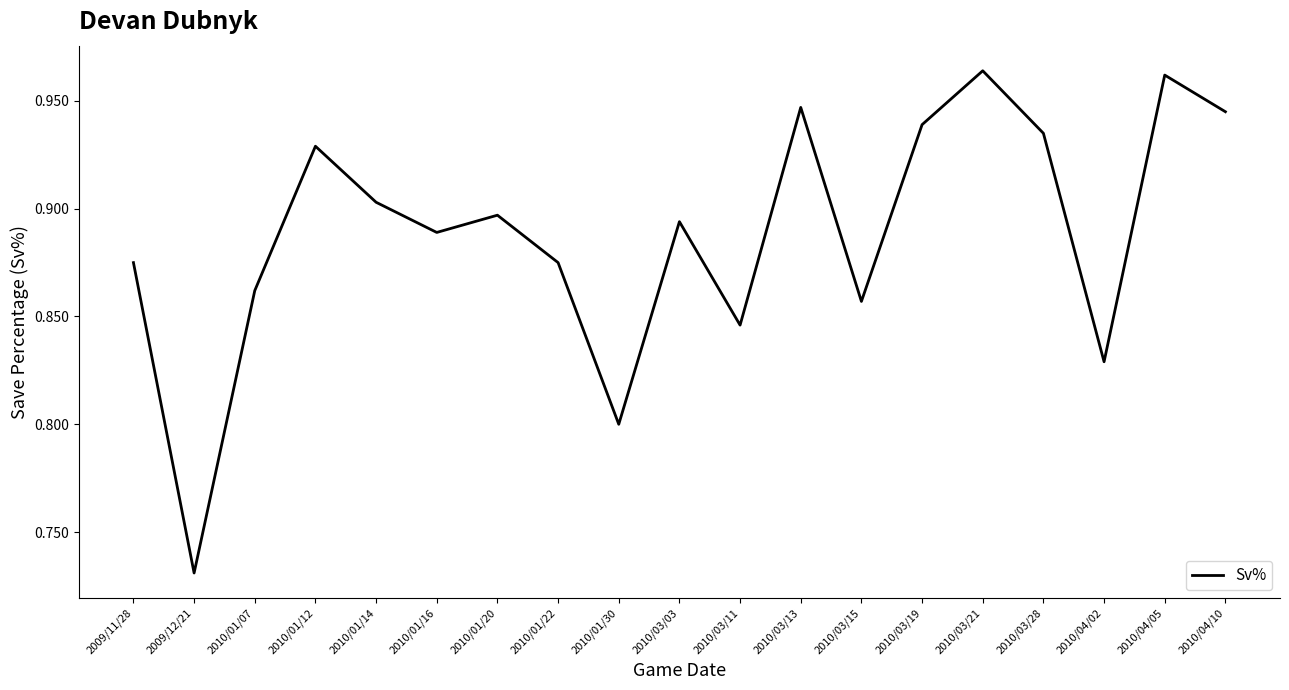

True or false: the data shows 0.2 at 2009/11/28.

False